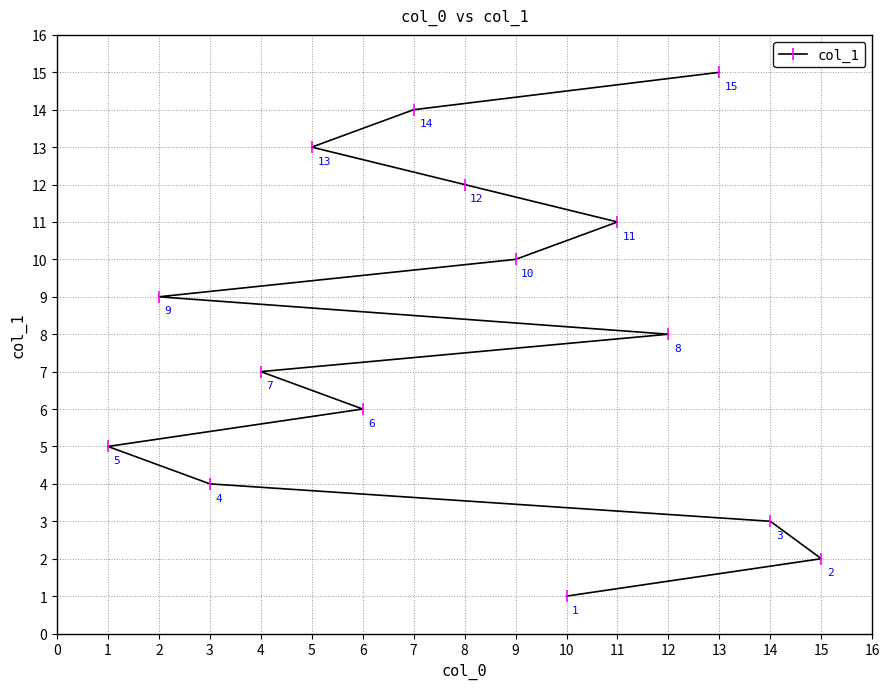

The value at 5 is 13. True or false?

True